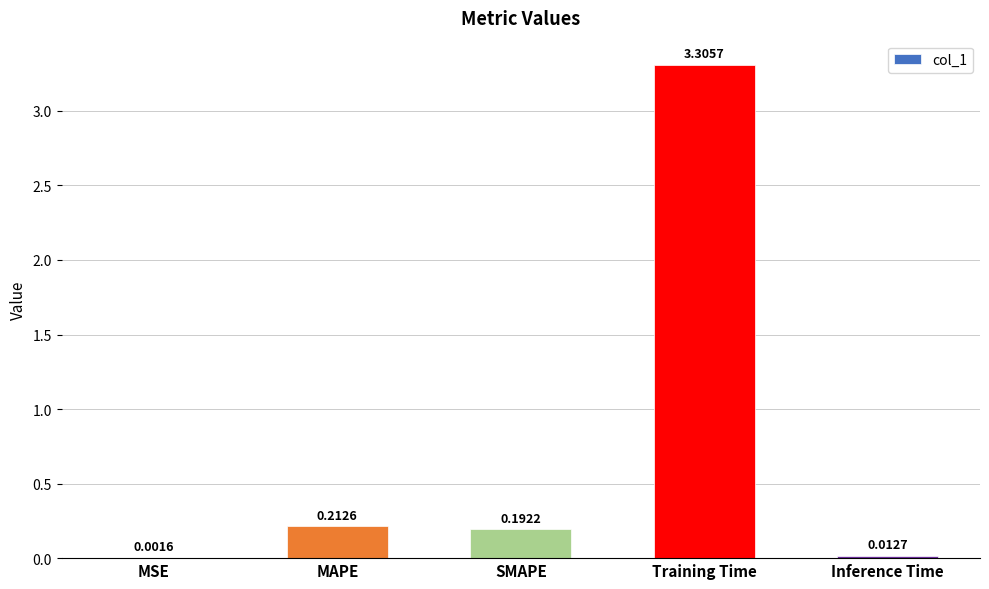

True or false: the data shows 0.3 at SMAPE.

False